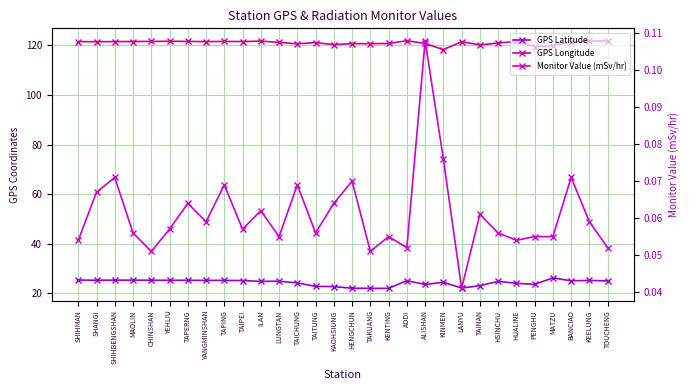

What is the difference between the second highest and second lowest values in the GPS Longitude series?

2.3